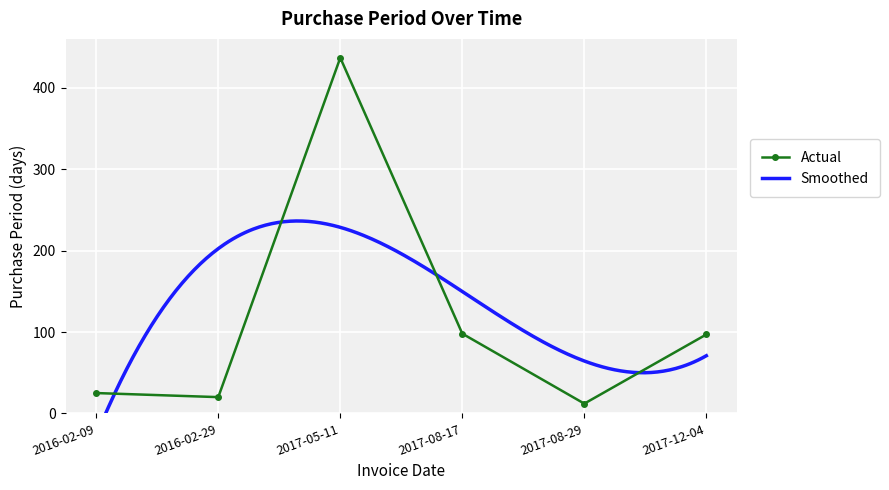

What is the greatest value displayed?

437